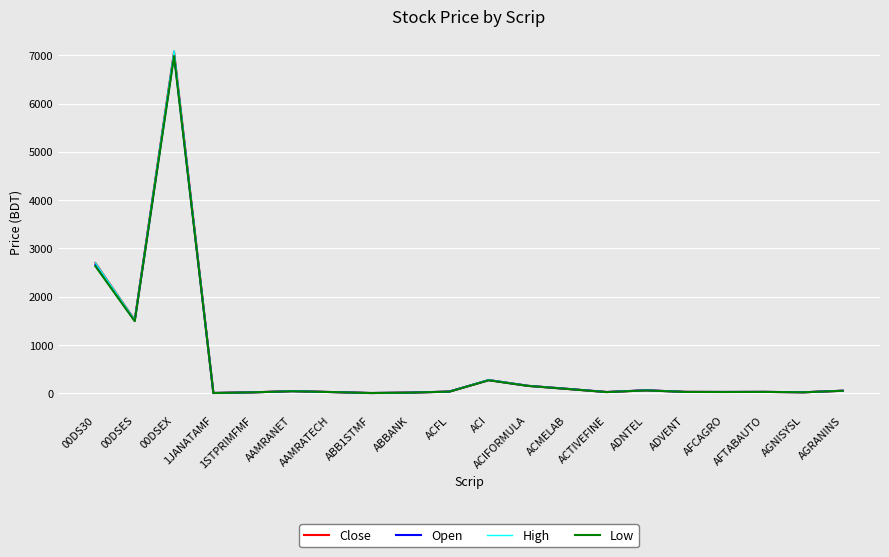

At which category is the sum across all series the highest?

00DSEX